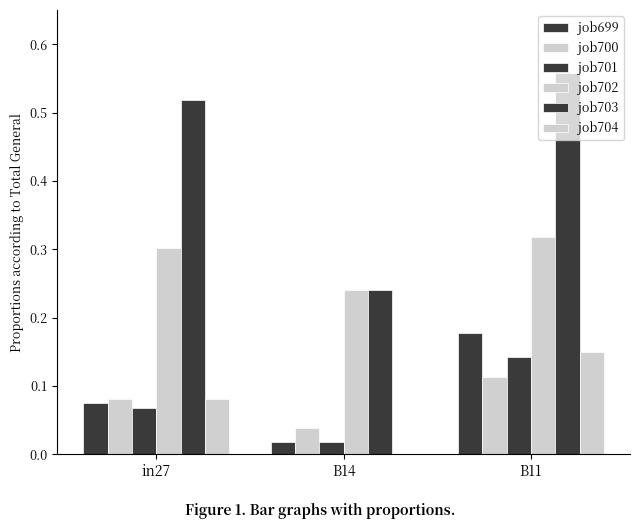

Does the chart contain stacked bars?

No